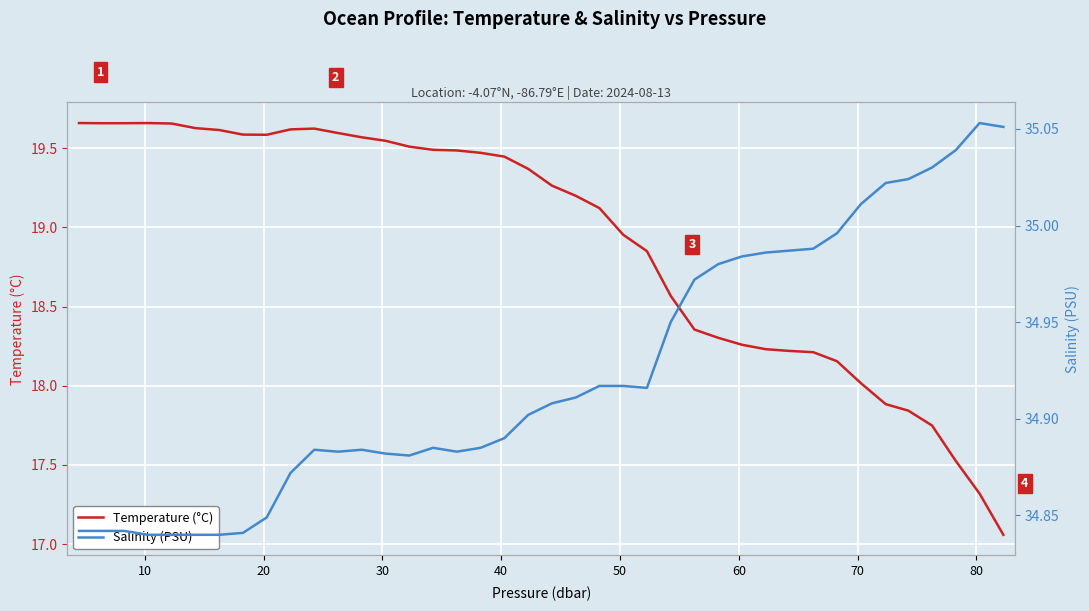

Reading right to left, what are all the values shown in this chart?

Temperature (°C): 17.1	17.3	17.5	17.7	17.8	17.9	18.0	18.2	18.2	18.2	18.2	18.3	18.3	18.4	18.6	18.9	19.0	19.1	19.2	19.3	19.4	19.4	19.5	19.5	19.5	19.5	19.5	19.6	19.6	19.6	19.6	19.6	19.6	19.6	19.6	19.7	19.7	19.7	19.7	19.7
Salinity (PSU): 35.1	35.1	35.0	35.0	35.0	35.0	35.0	35.0	35.0	35.0	35.0	35.0	35.0	35.0	35.0	34.9	34.9	34.9	34.9	34.9	34.9	34.9	34.9	34.9	34.9	34.9	34.9	34.9	34.9	34.9	34.9	34.8	34.8	34.8	34.8	34.8	34.8	34.8	34.8	34.8